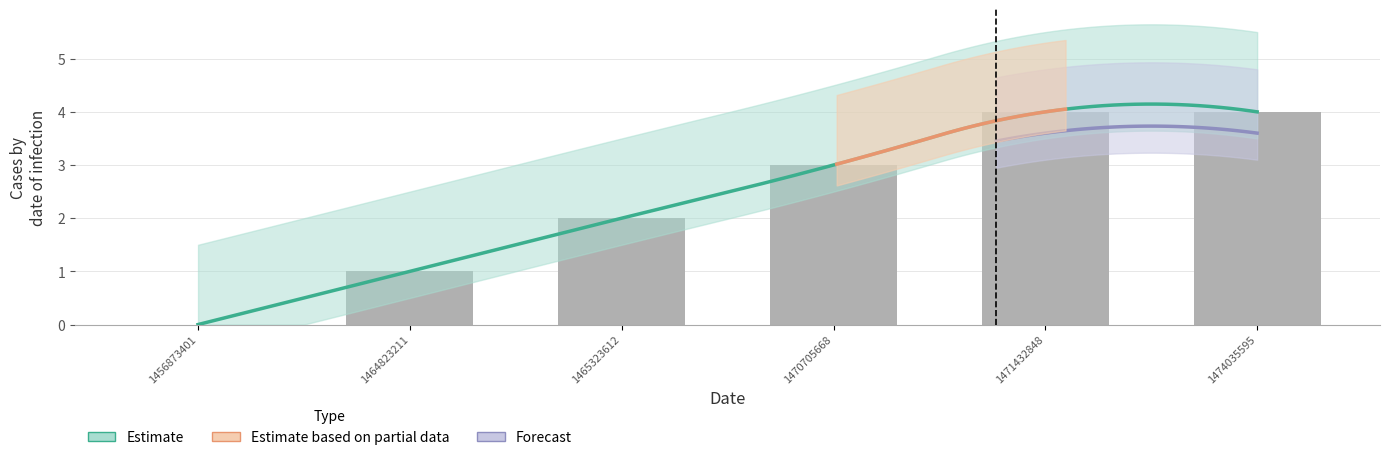

Count the values in the range 1 to 4.

5